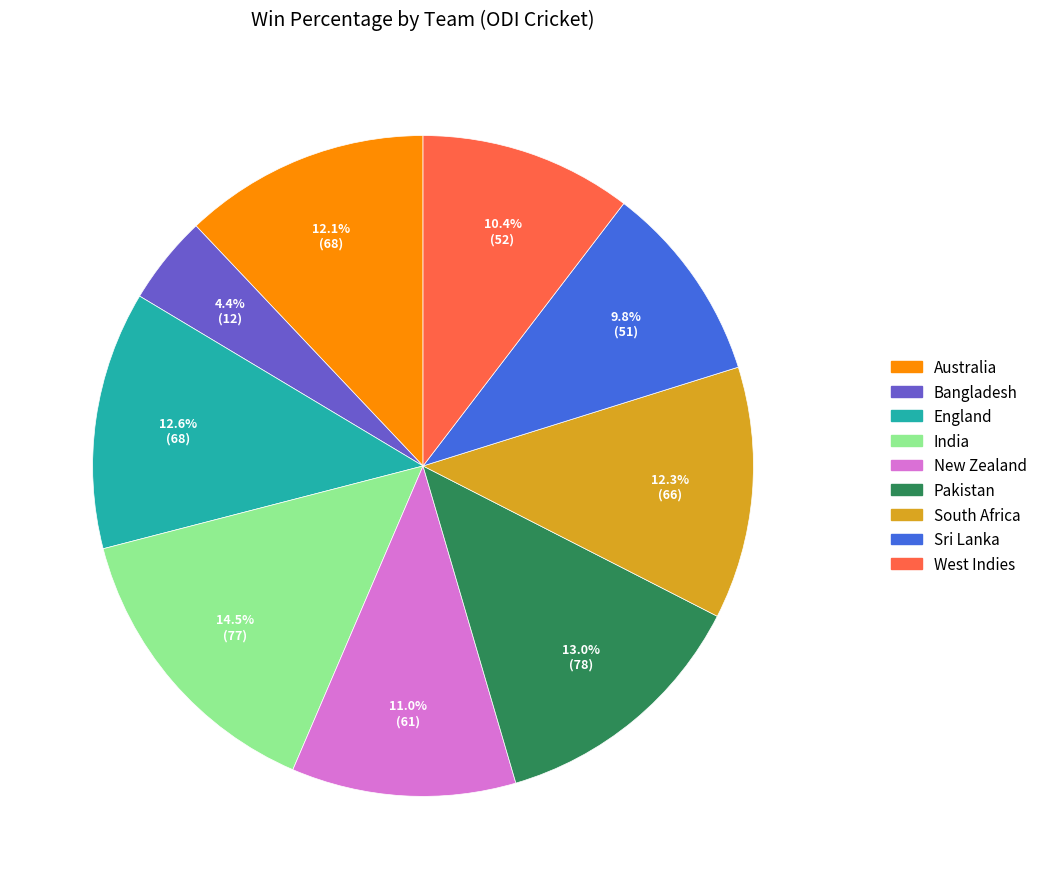

True or false: South Africa accounts for 1% of the total.

False